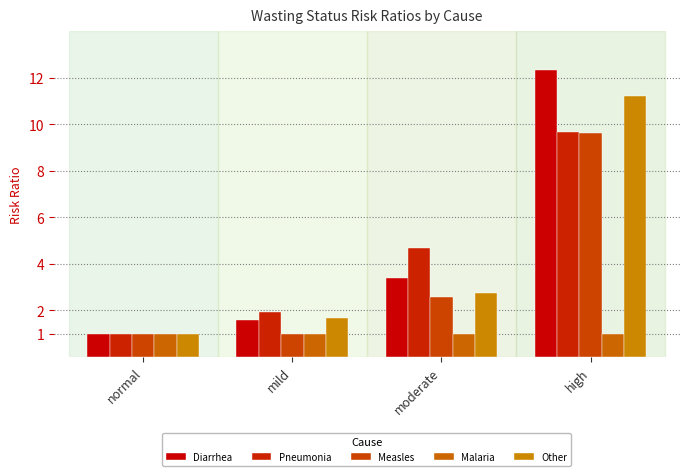

What position from the right is normal?

4